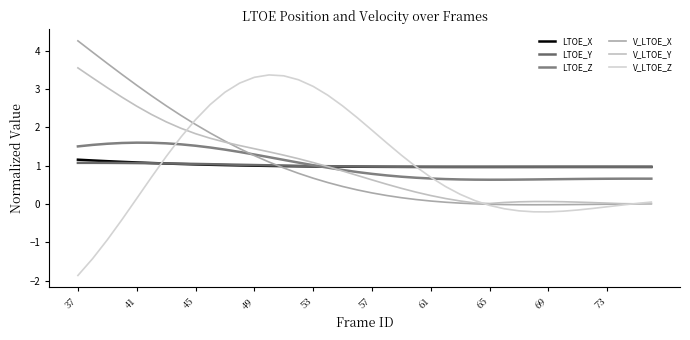

Does the chart display data point markers on the line(s)?

No